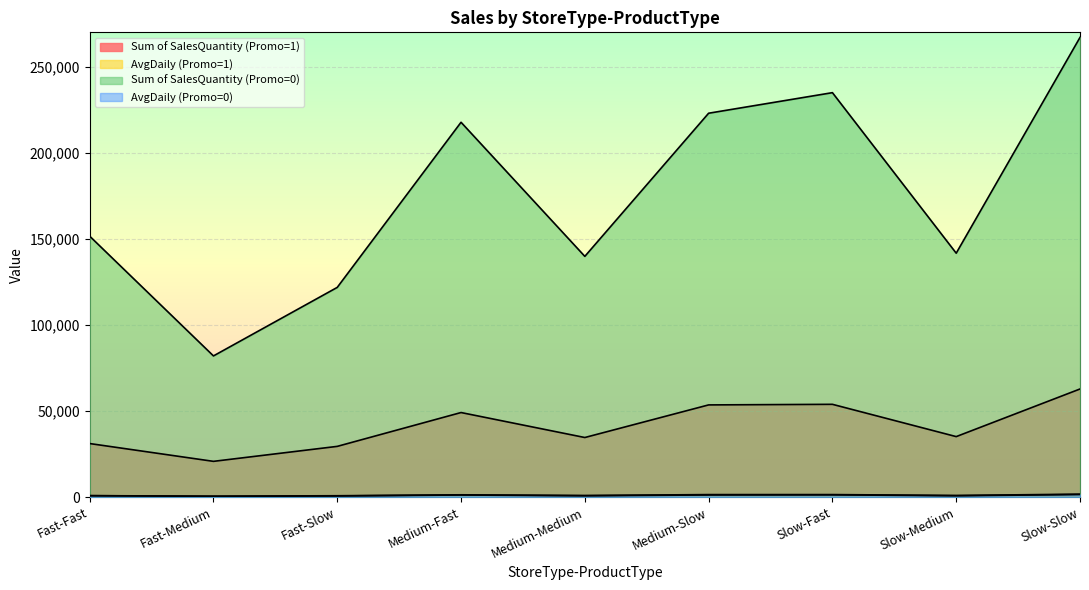

How many lines are shown in the chart?

4